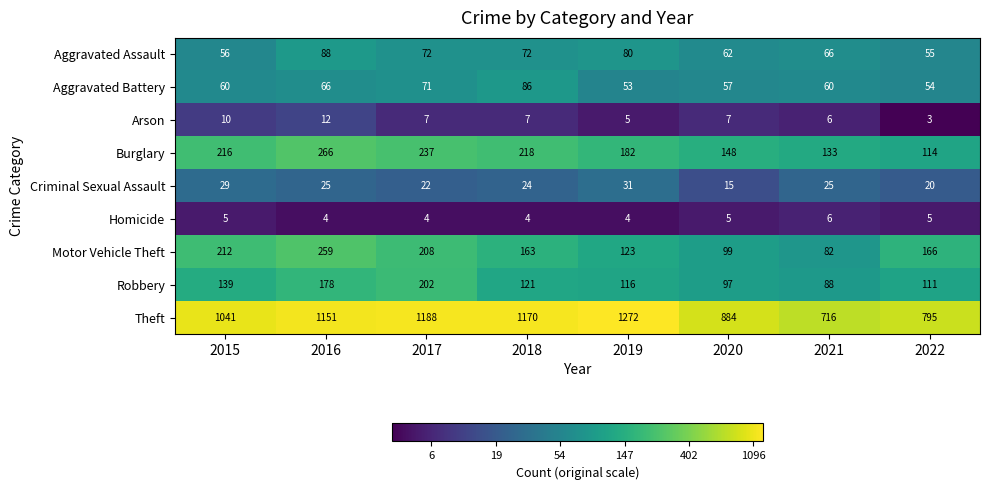

Is it true that Arson equals 6 at 2021?

True